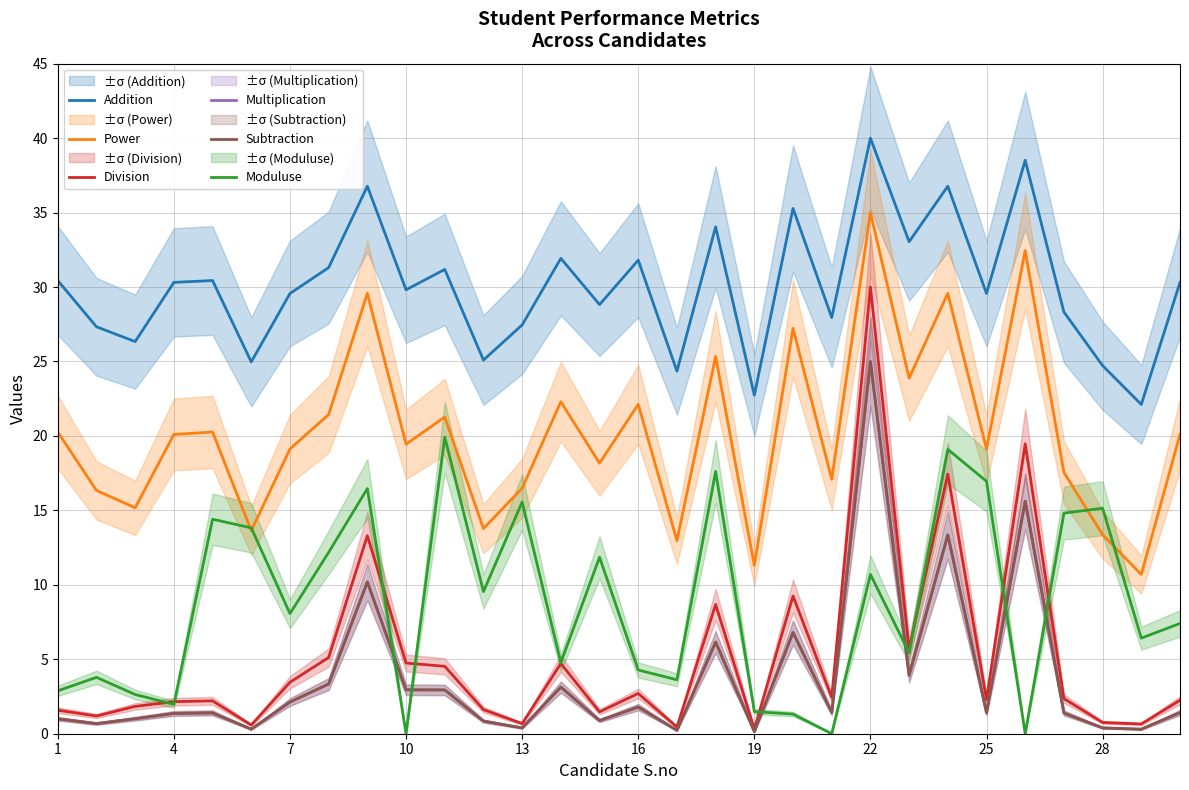

True or false: Subtraction has more than 0 points higher than both neighbors.

True